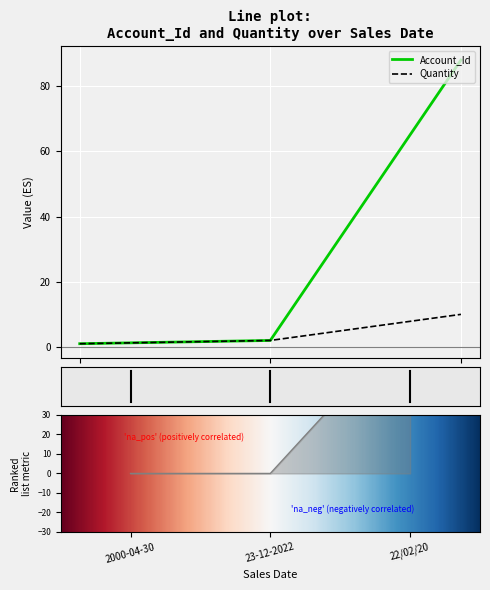

What is the total value across all series at 23-12-2022?

4